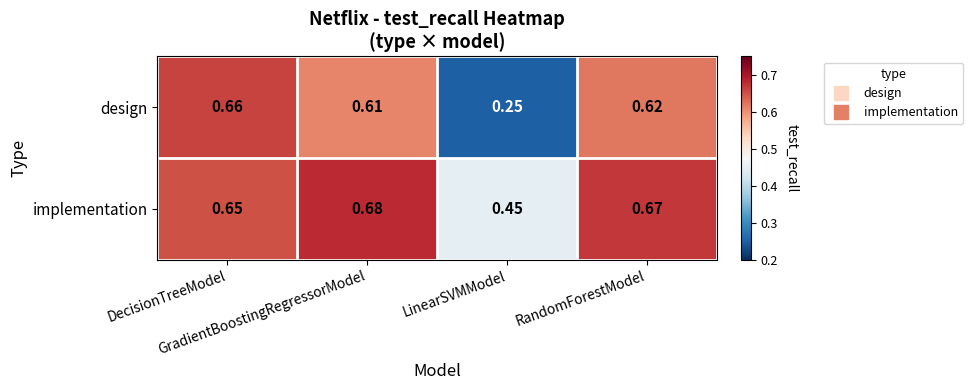

At how many categories does at least one series exceed 0?

4